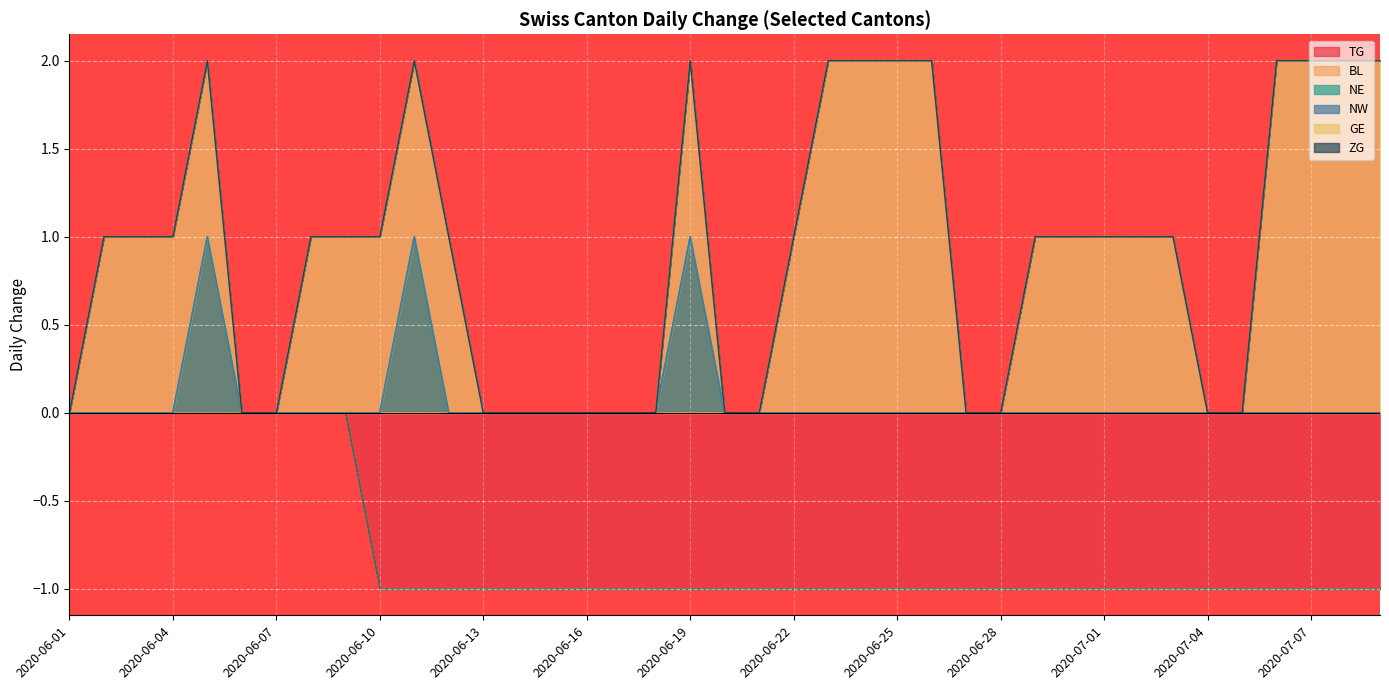

The NE series shows 0 at 2020-07-04. True or false?

True